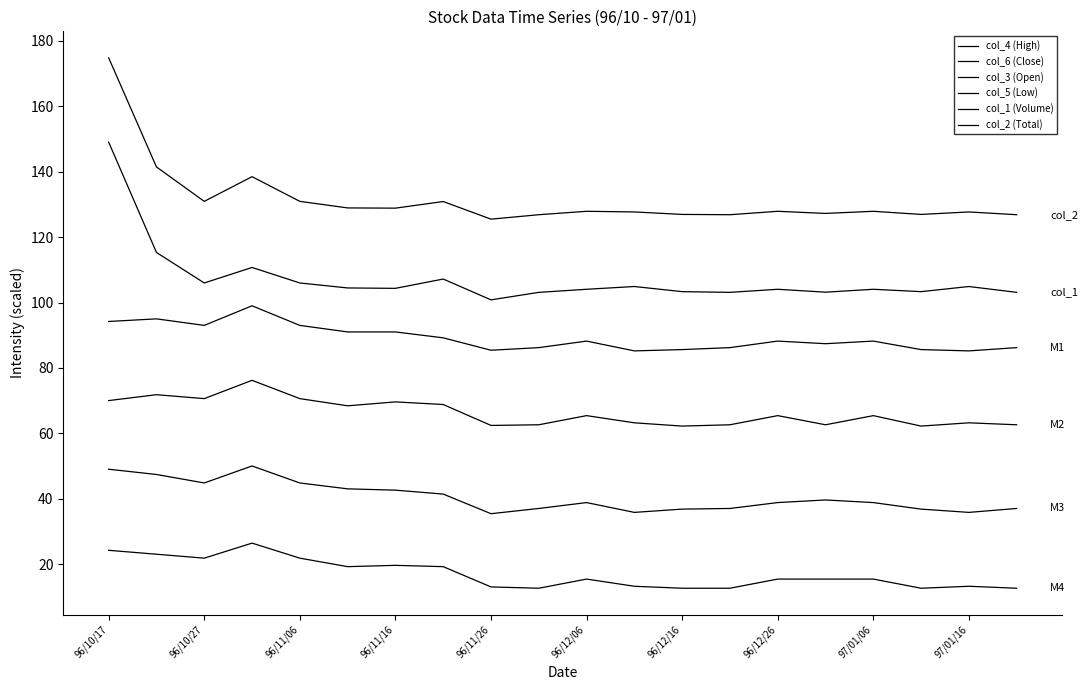

Does the chart display data point markers on the line(s)?

No